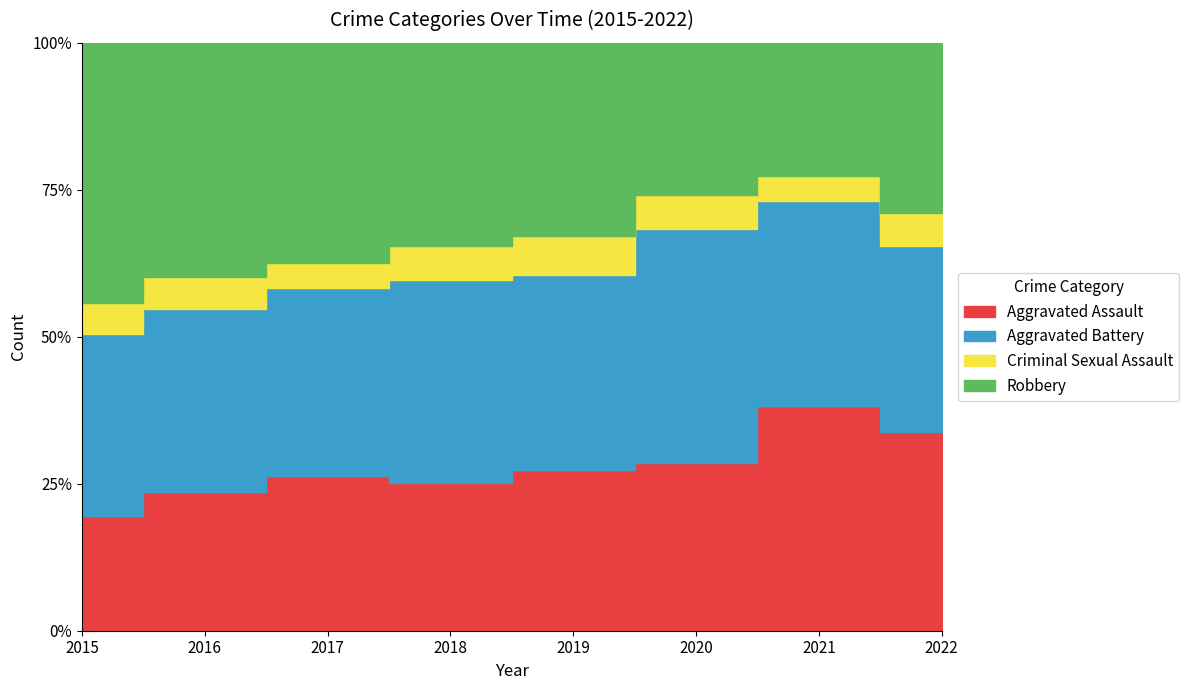

How many data points in Aggravated Assault are less than 225?

4